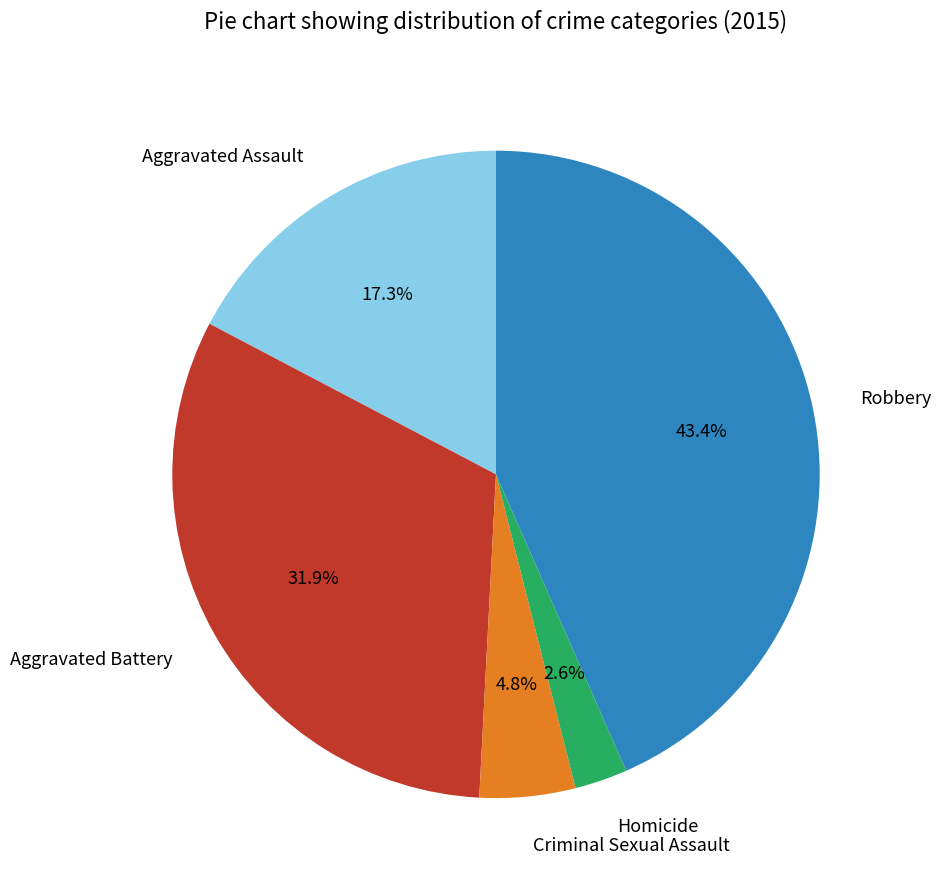

To the nearest percent, what is the average slice percentage?

20%